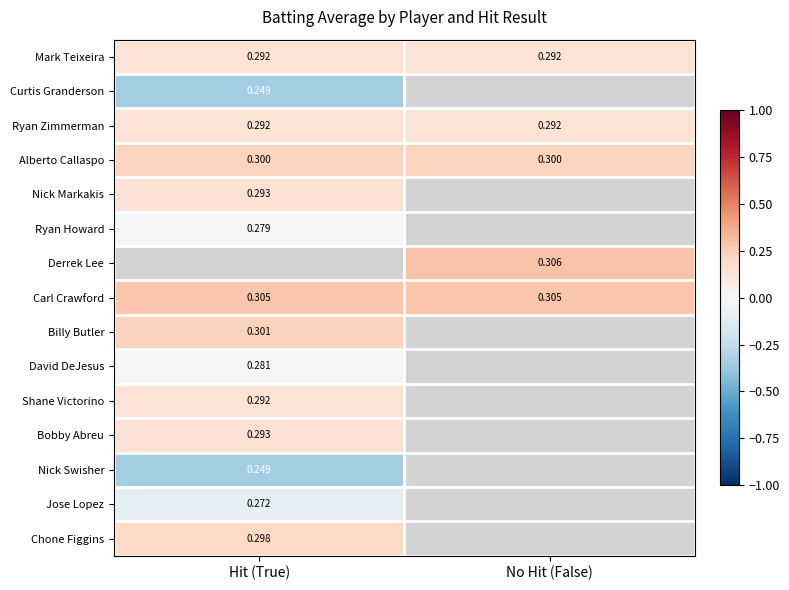

Is the value of Mark Teixeira at Hit (True) greater than the value of Carl Crawford at Hit (True)?

No